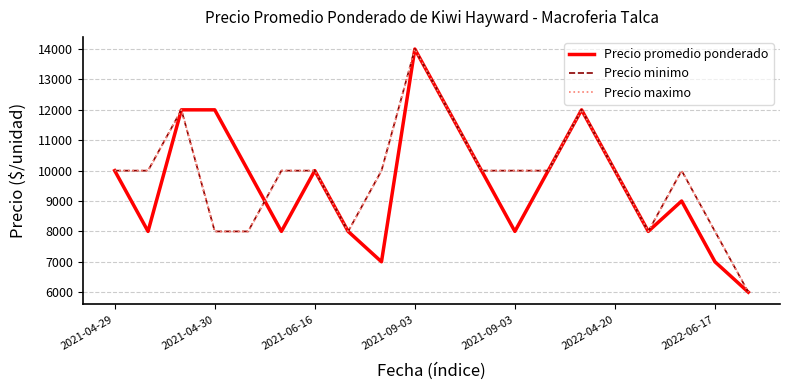

What is the difference between the maximum and minimum values in the Precio maximo series?

8000